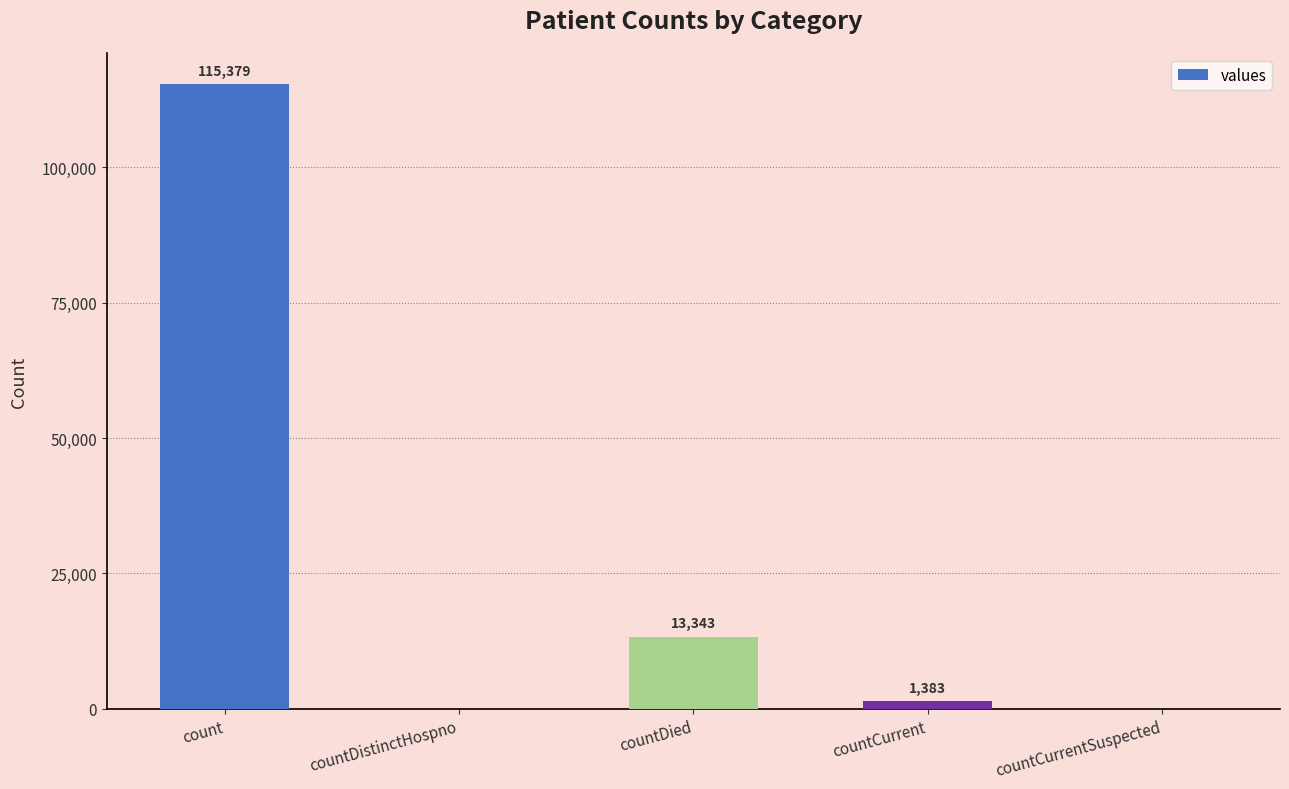

Is it true that the value at countCurrent is 1383?

True